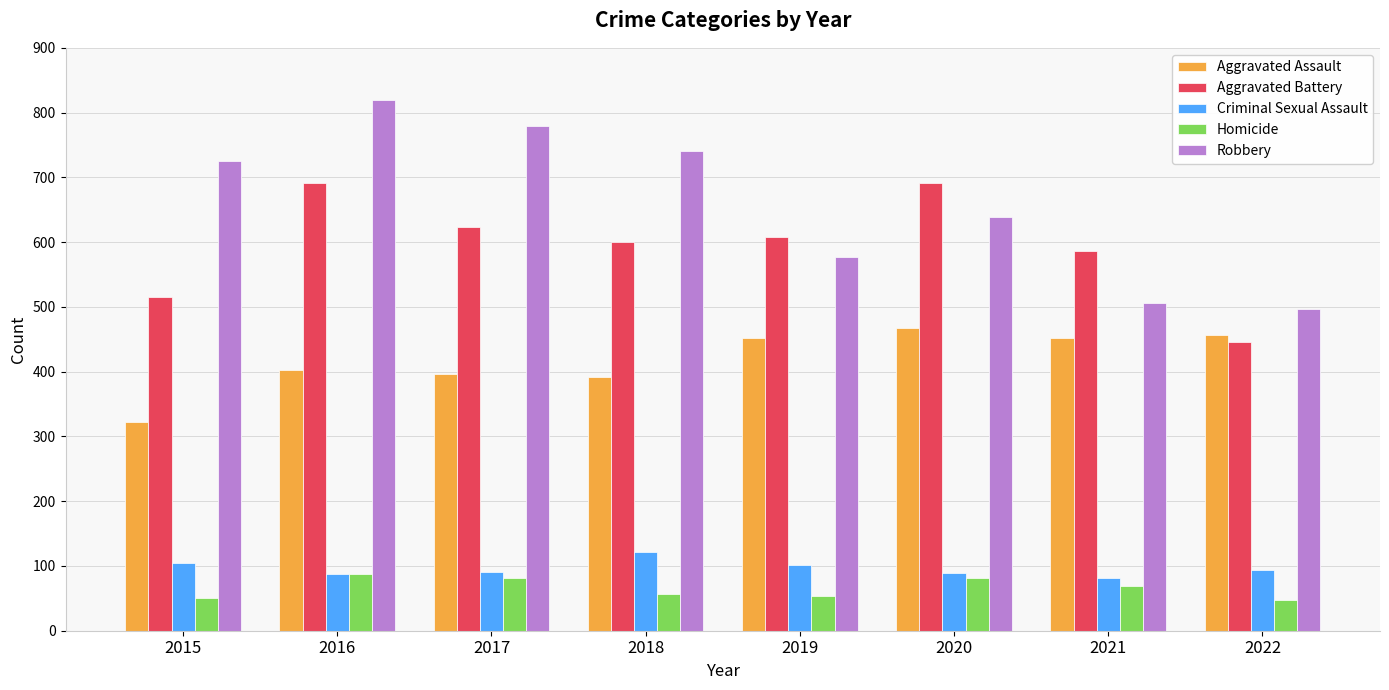

Read the Aggravated Assault value at 2016.

402